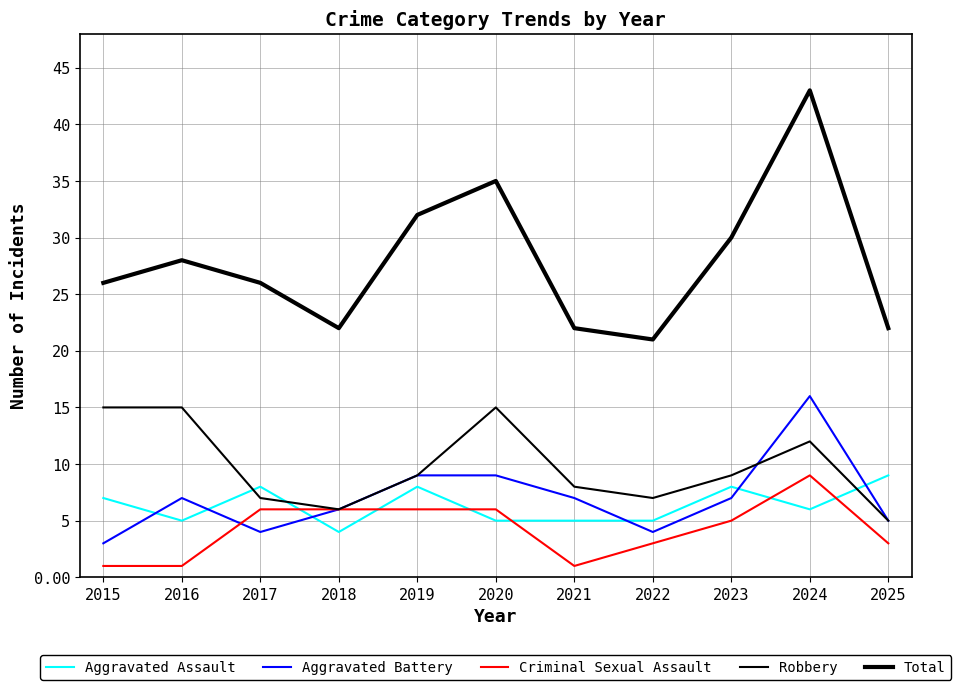

At which category does Aggravated Battery reach its first local peak?

2016